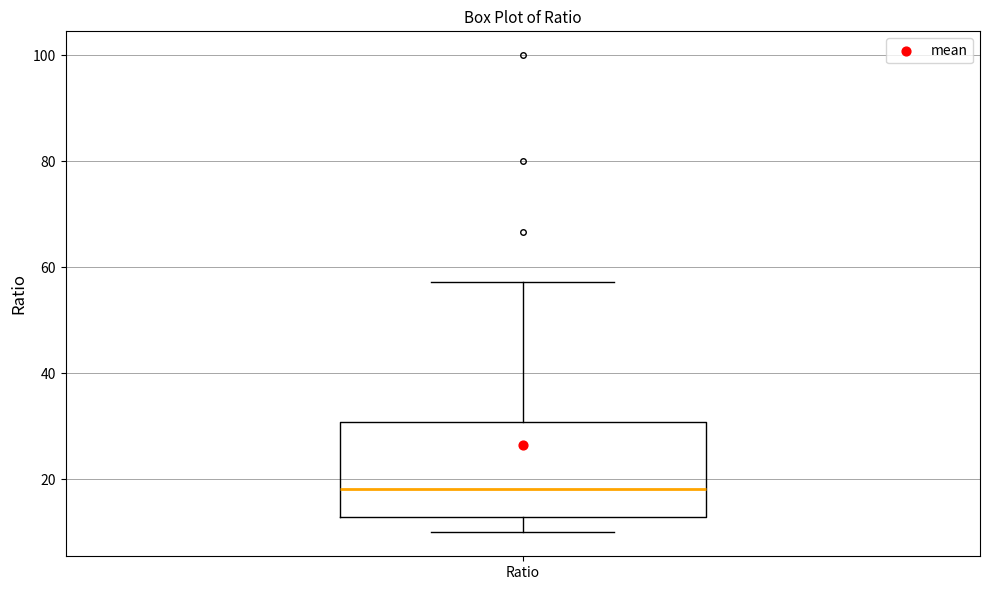

Where is the lower edge of the box for Ratio on the y-axis? The values are not printed on the chart, so give them approximately, as read against the axis.

12